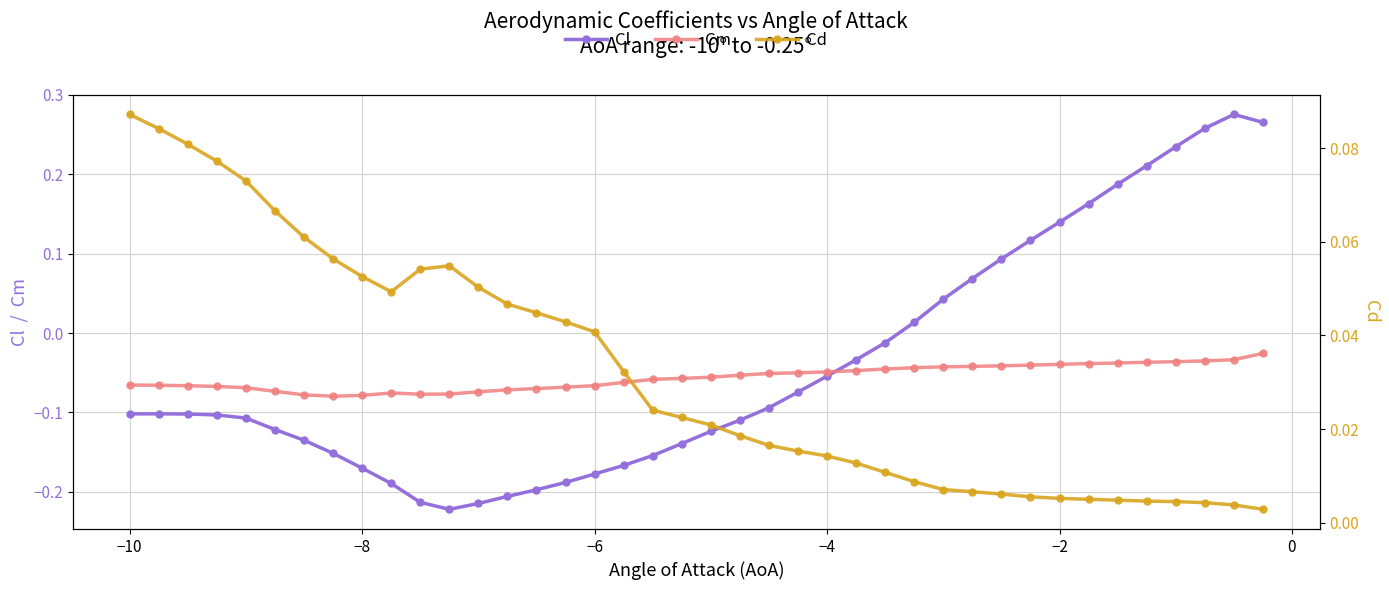

True or false: Cl has more than 1 interior local peaks.

True